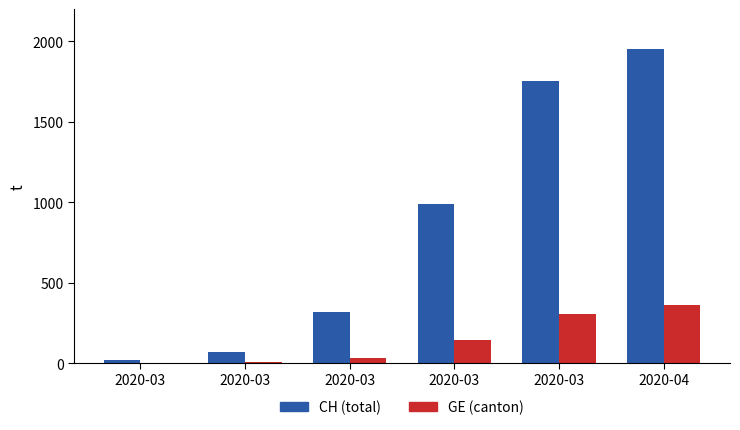

How many groups of bars are there?

6